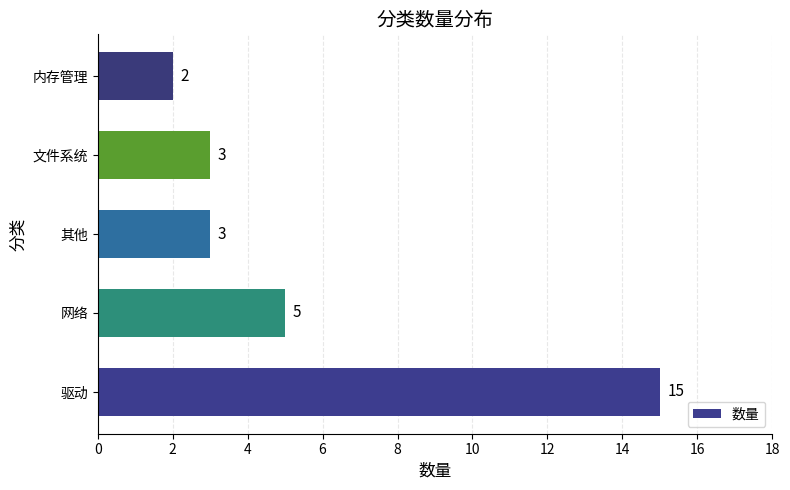

Count the number of categories in the chart.

5